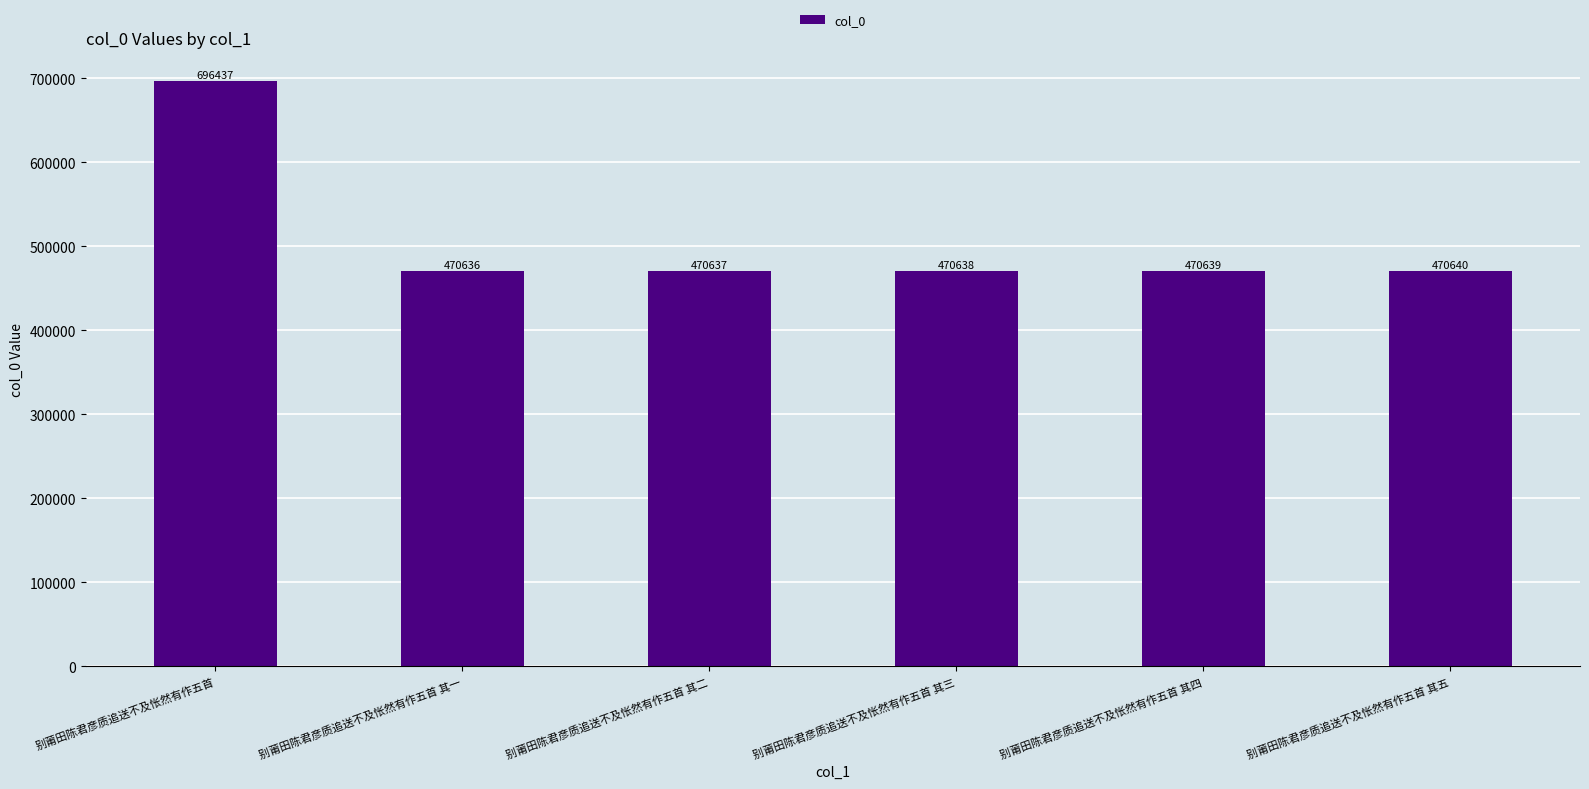

At which category does the chart reach its peak across all series?

别莆田陈君彦质追送不及怅然有作五首